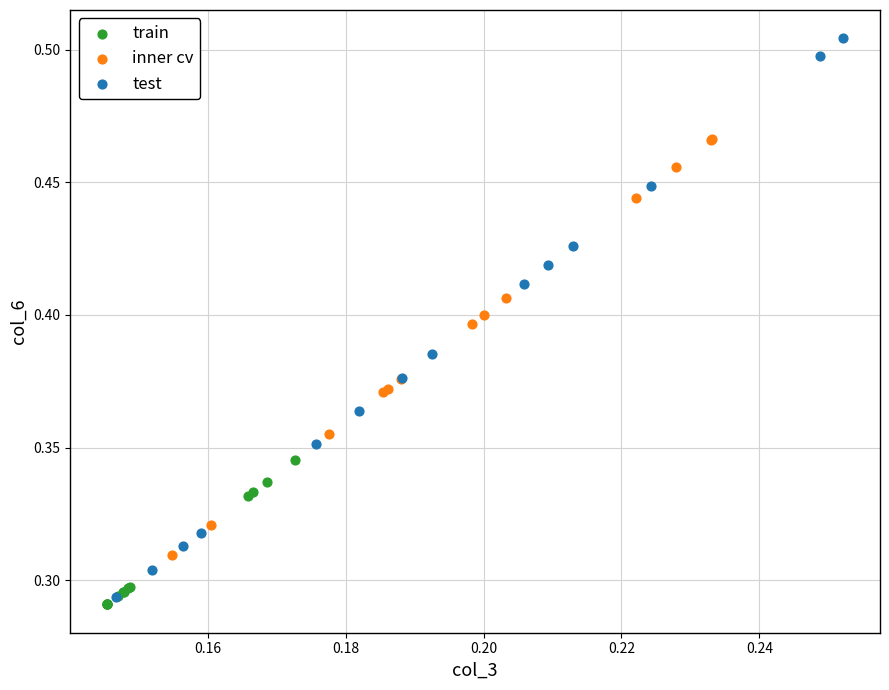

Which series reaches the maximum Y coordinate?

test